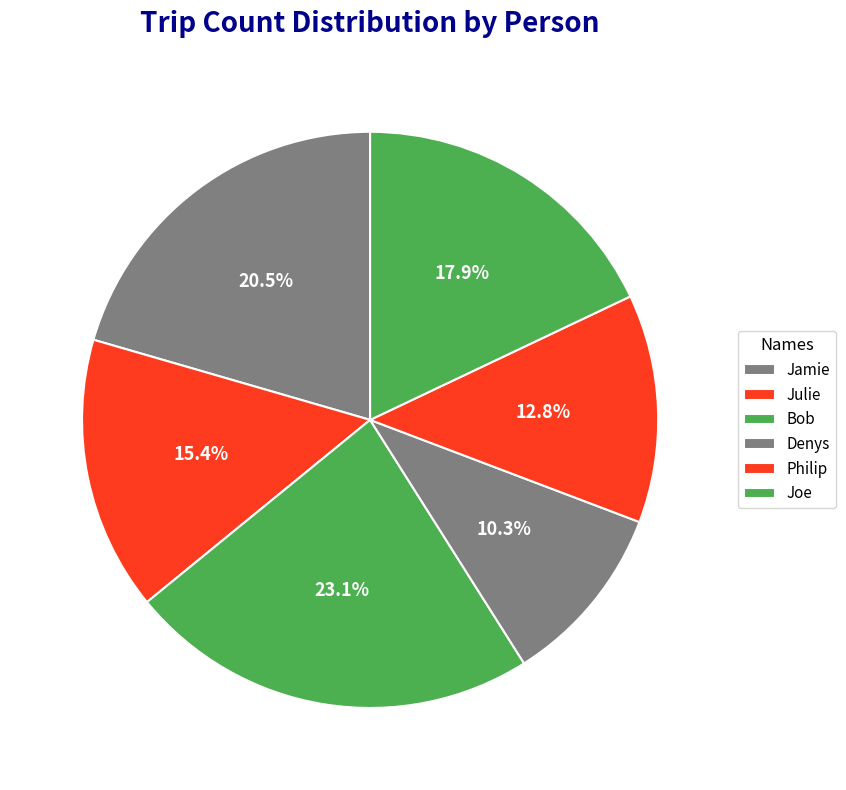

What percentage is NOT represented by Denys?

89.7%